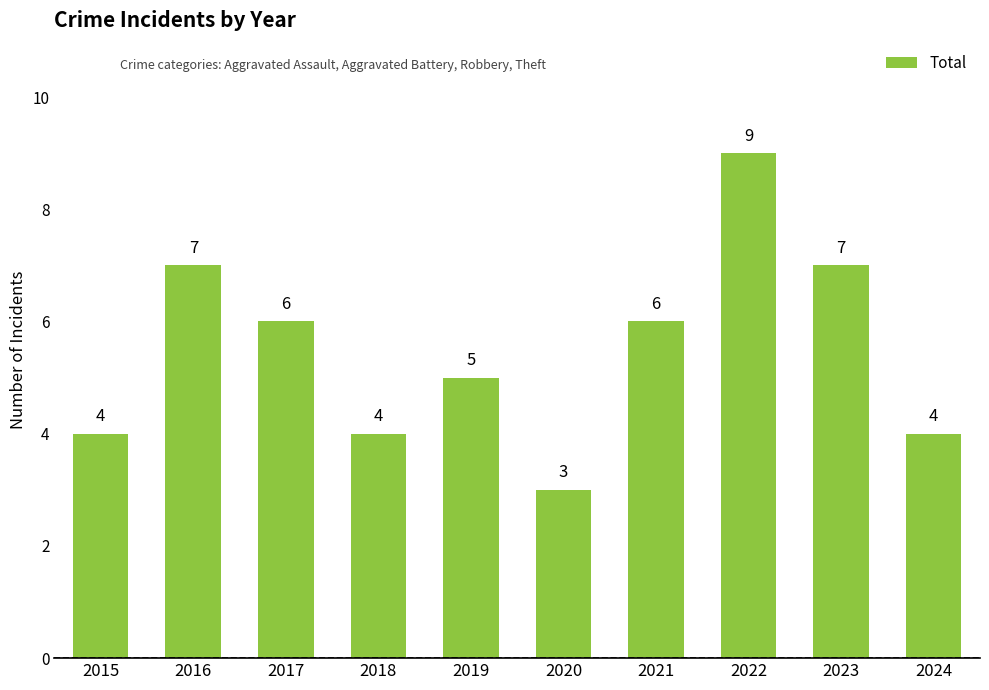

The chart shows a value of 1 at 2020. True or false?

False